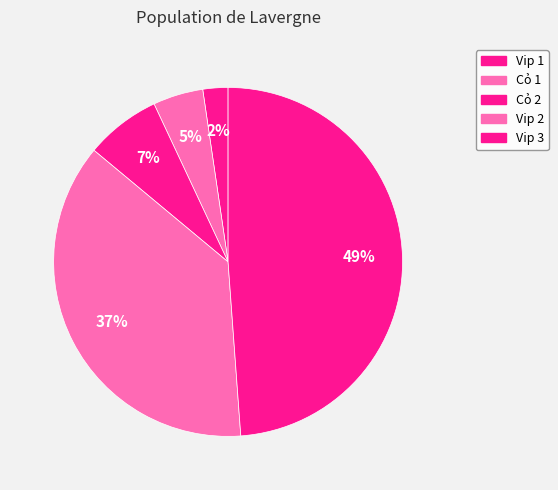

What percentage is the Vip 2 slice, to the nearest percent?

37%